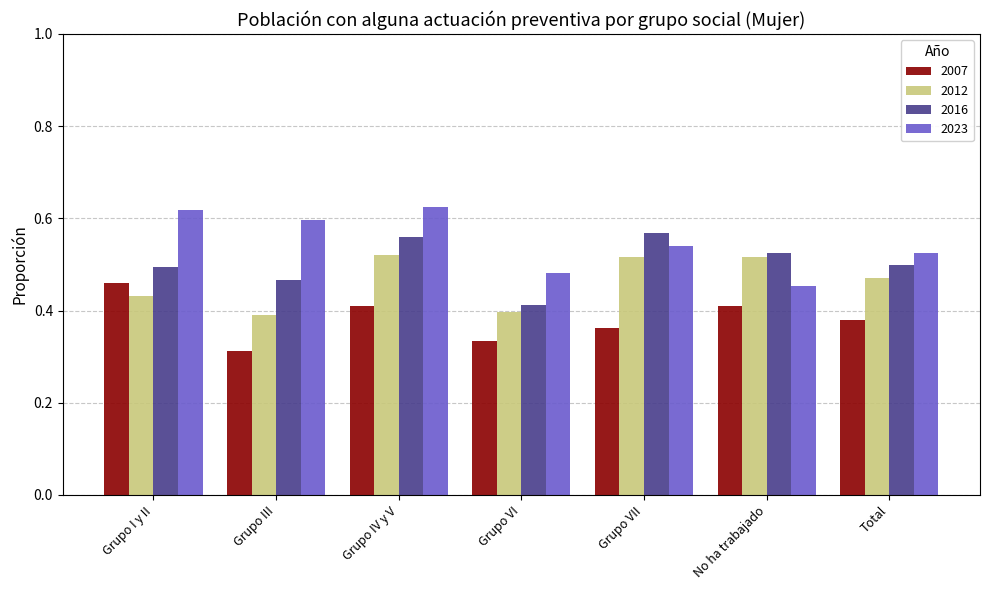

How many data points does each series have?

7